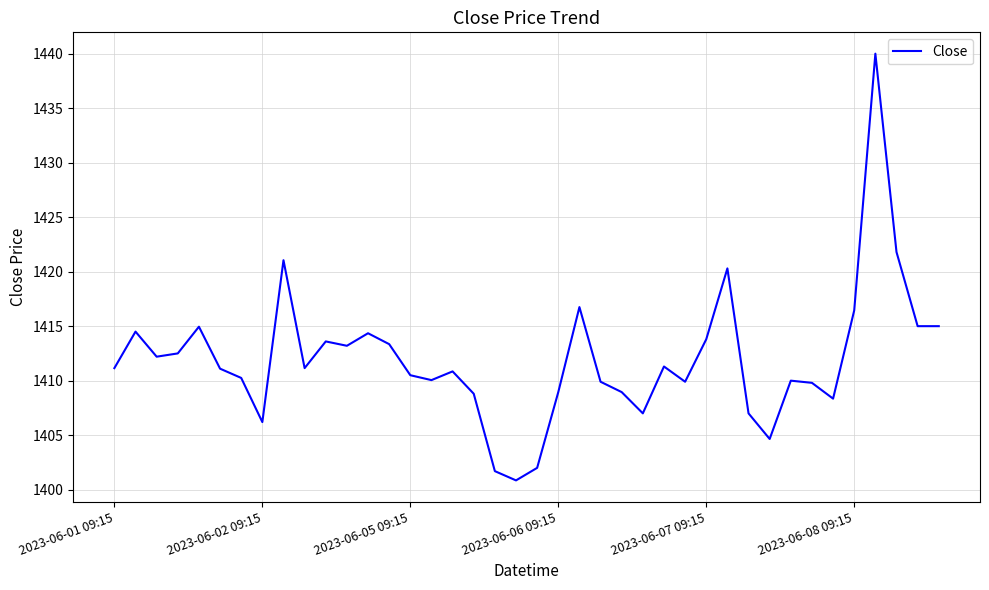

How many lines are shown in the chart?

1